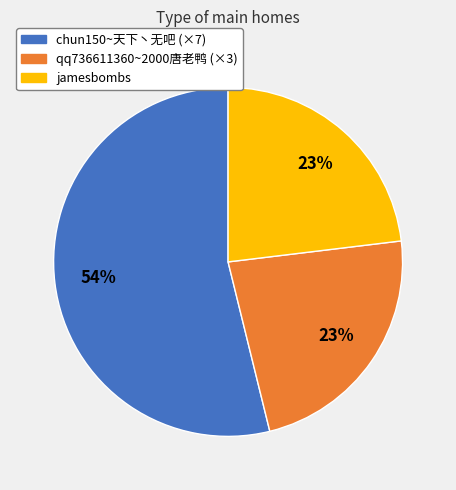

What is the largest slice in the pie chart?

chun150~天下丶无吧 (×7)